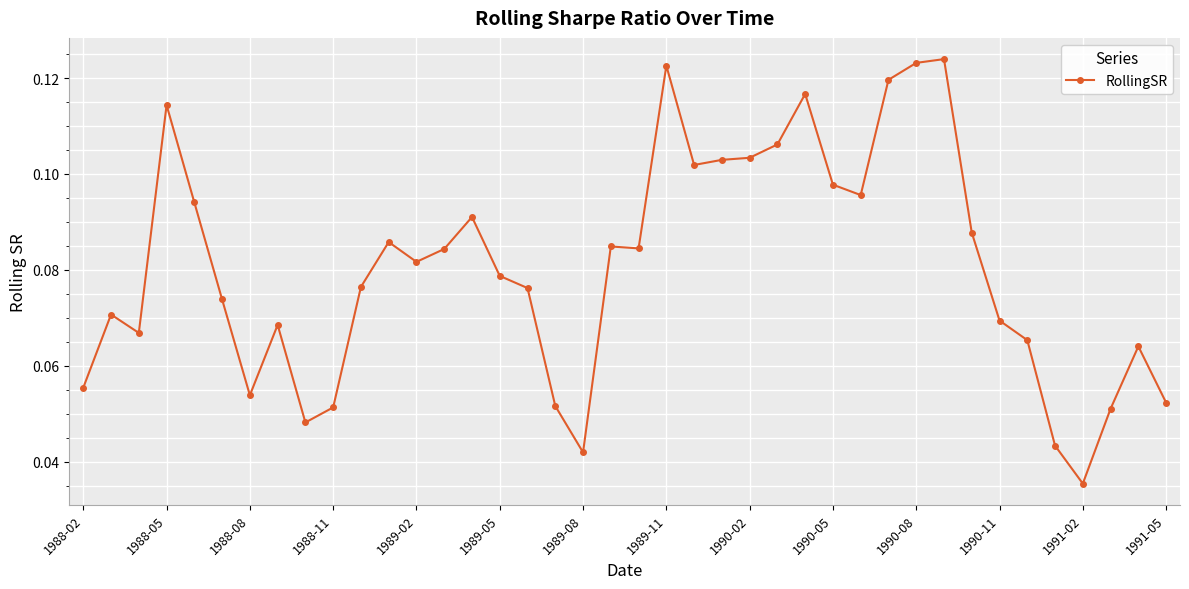

What is the sum of all values?

3.2